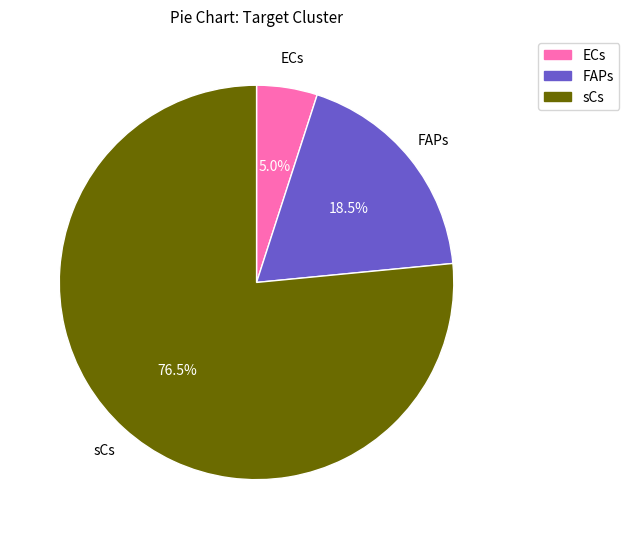

Between ECs and FAPs, which is larger?

FAPs